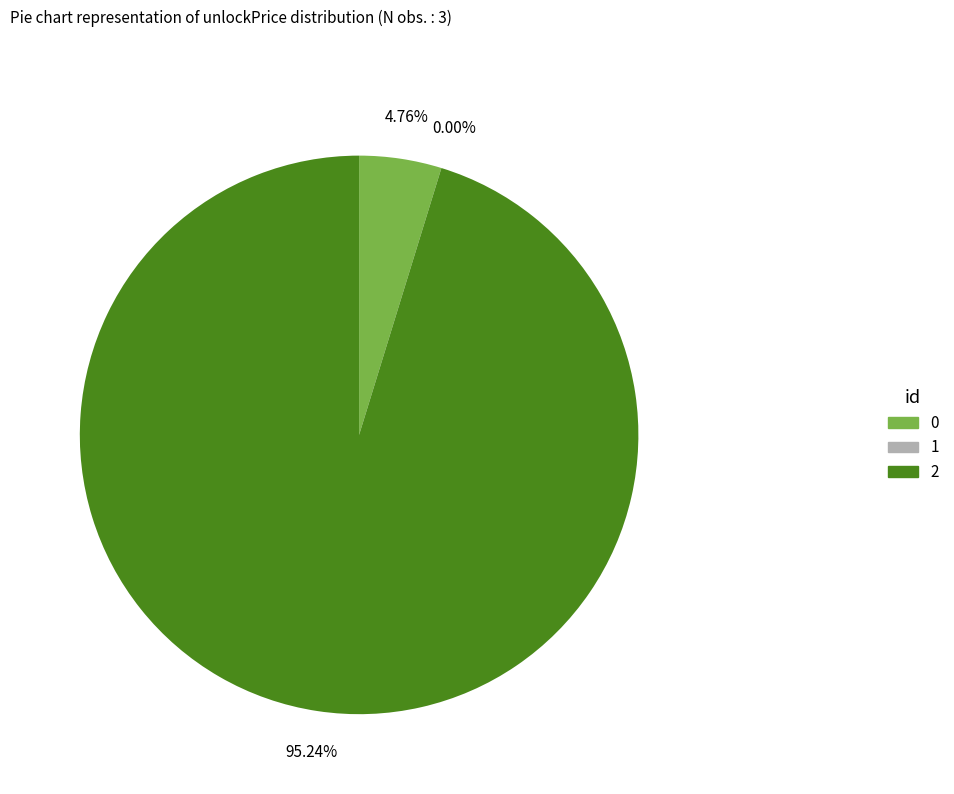

How many segments does this pie chart have?

3